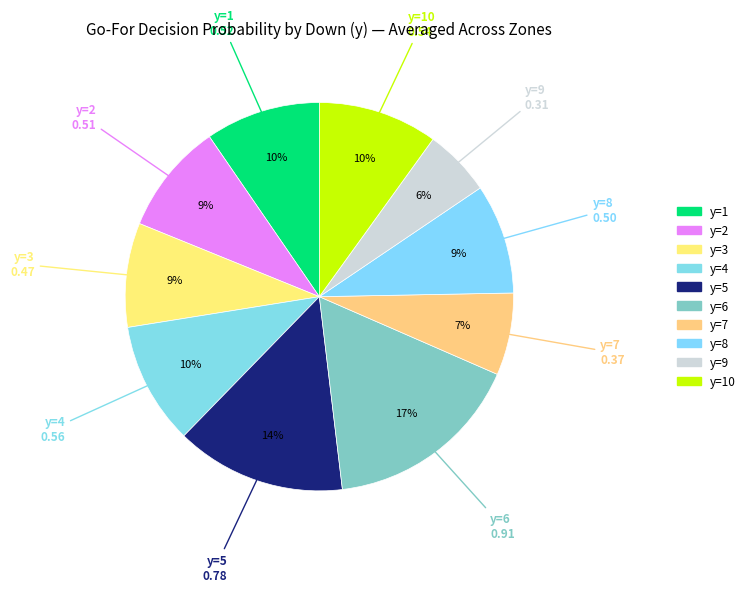

Count the number of slices in the pie.

10